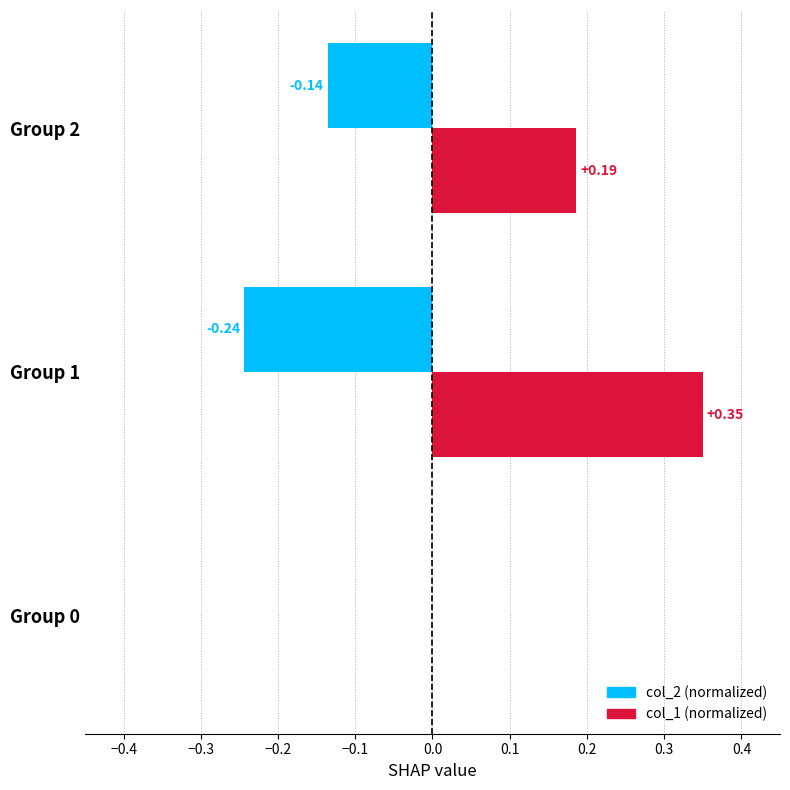

At which category is the sum across all series the highest?

Group 1